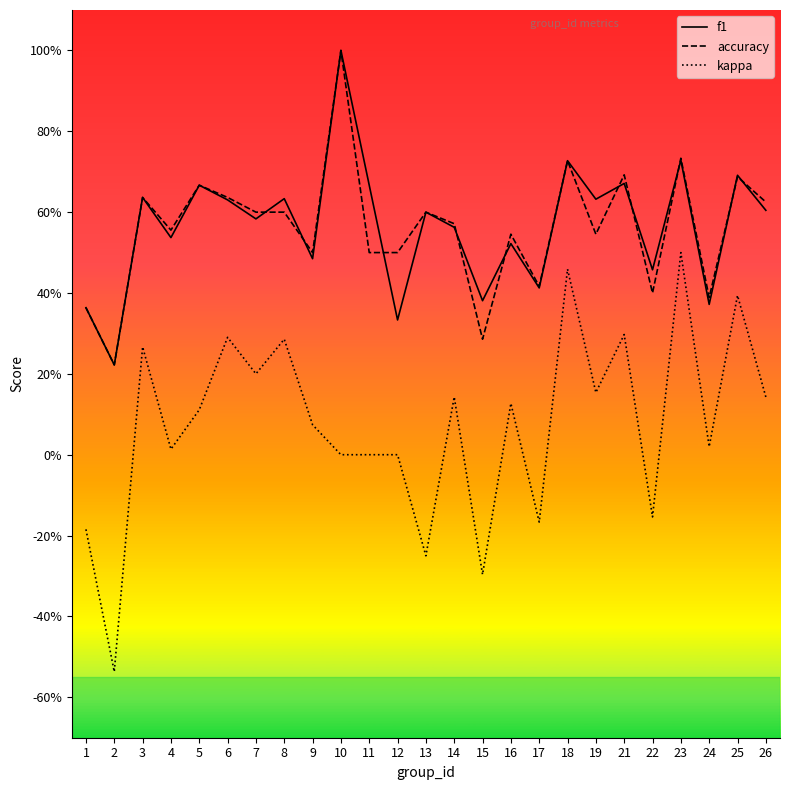

Which label corresponds to the smallest value in the chart?

2